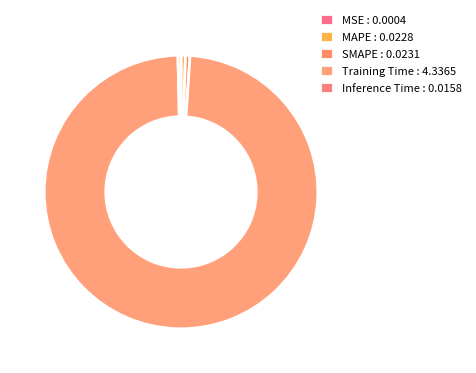

Rank the categories by value from highest to lowest.

Training Time, SMAPE, MAPE, Inference Time, MSE